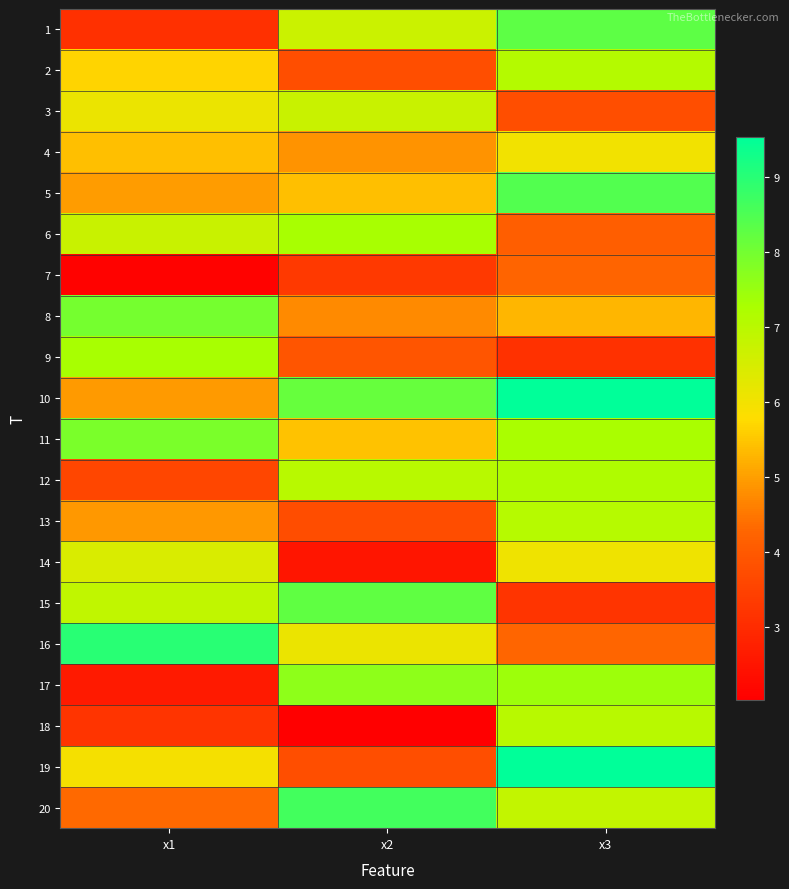

What is the maximum value shown in the chart?

9.5